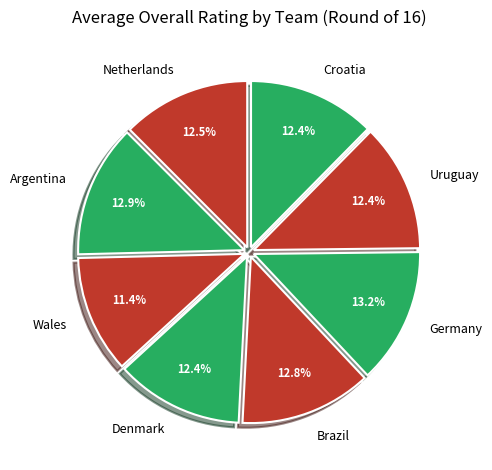

What is the smallest slice in the pie chart?

Wales